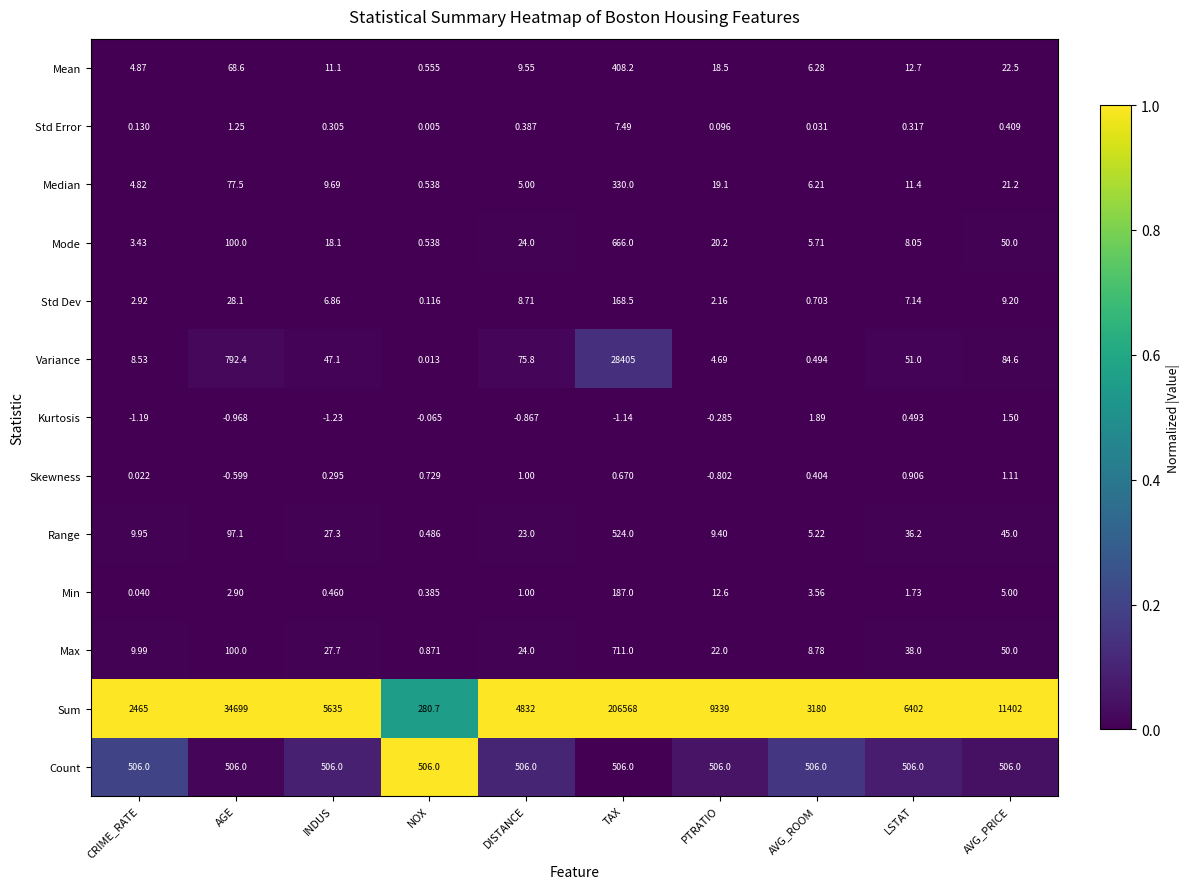

At how many categories does at least one series exceed 0?

10